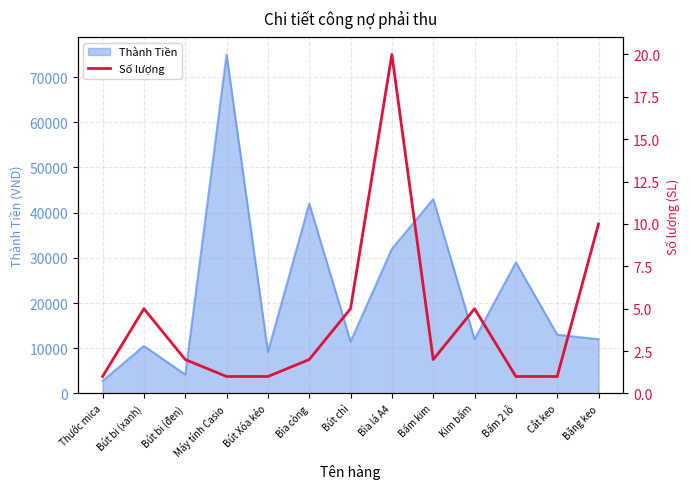

Reading right to left, list all the values displayed in this chart.

10	1	1	5	2	20	5	2	1	1	2	5	1